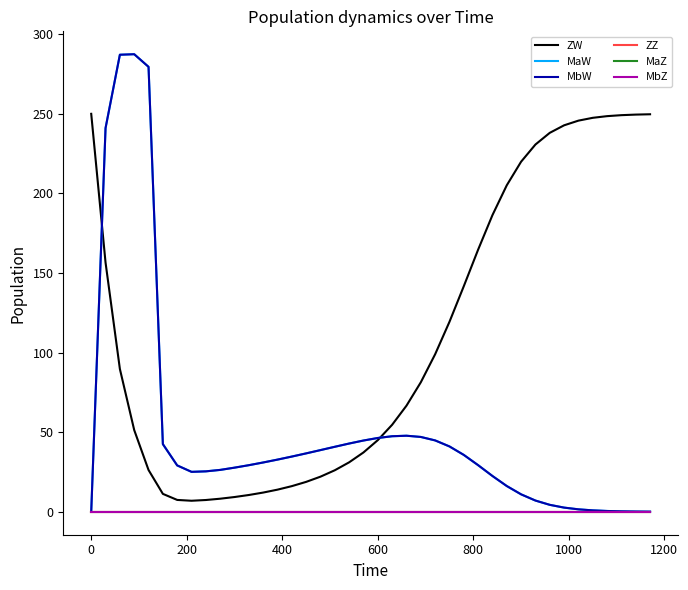

Does the chart have visible grid lines?

No